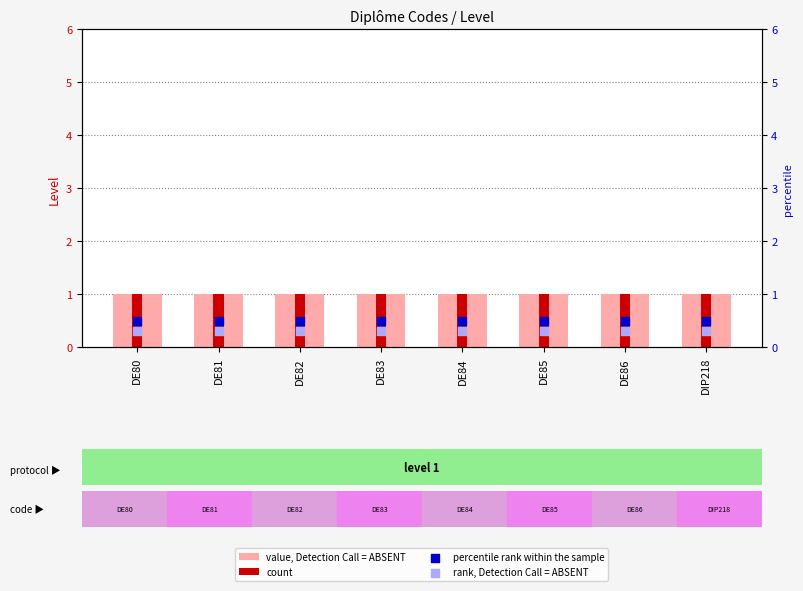

Which series has the largest Y range (max minus min)?

value, Detection Call = ABSENT